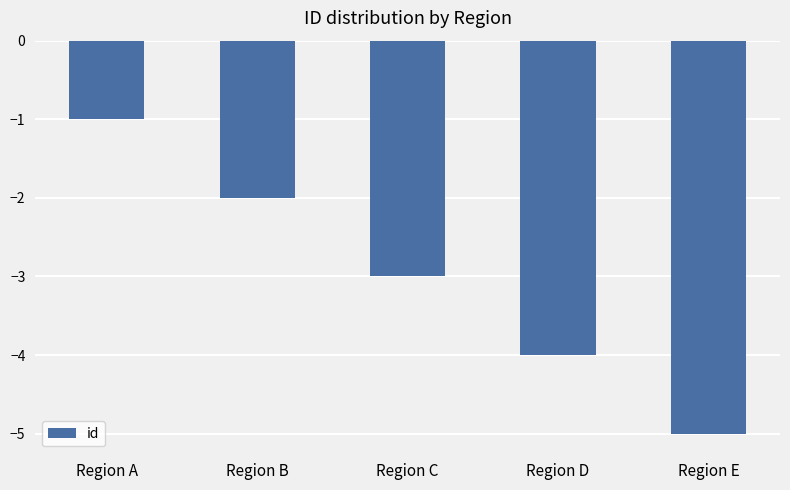

List the labels in order of value, largest first.

Region A, Region B, Region C, Region D, Region E